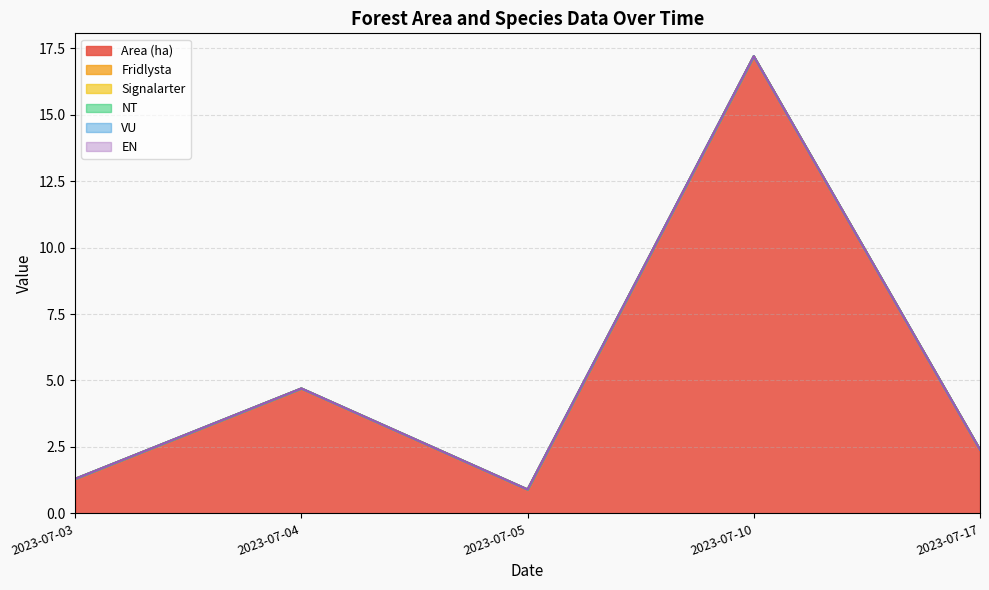

In Area (ha), how many points are lower than both neighbors (excluding endpoints)?

1